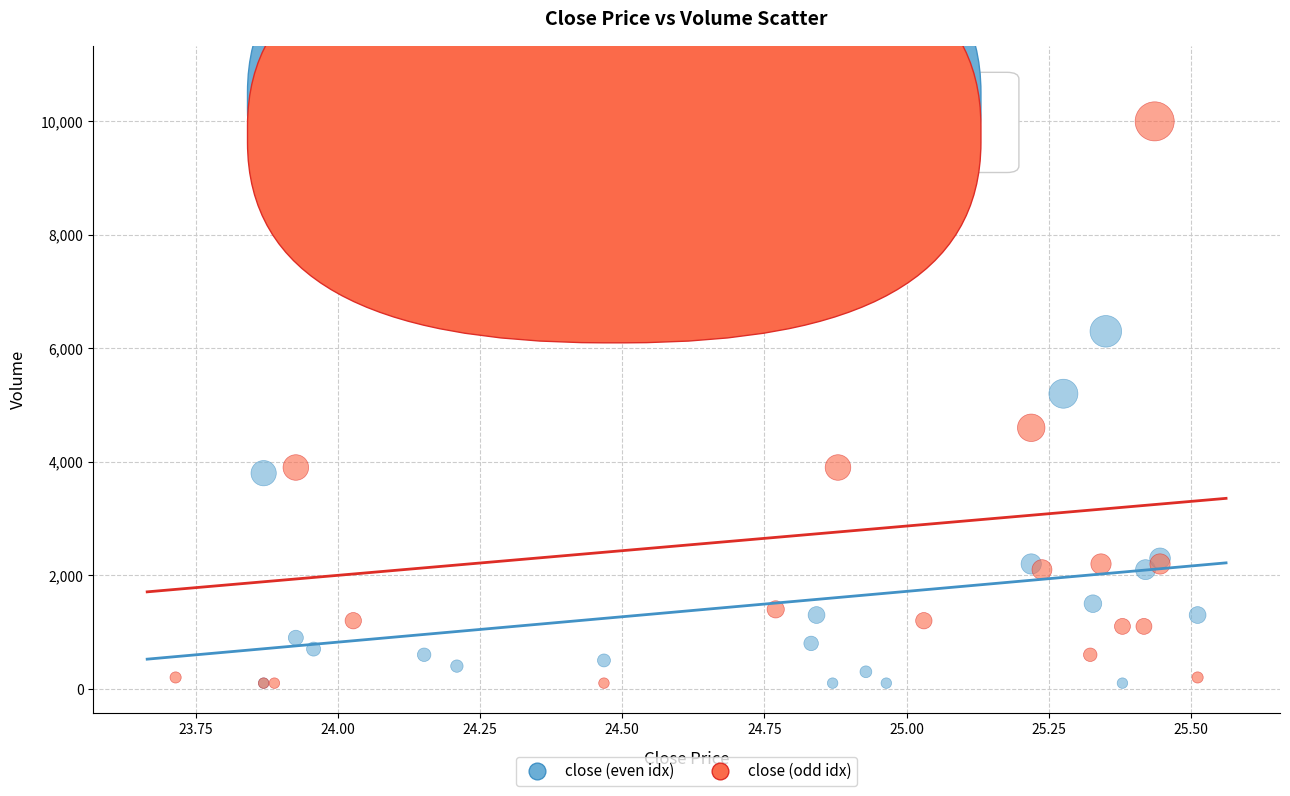

What are all the series names shown in the legend?

close (even idx), close (odd idx)